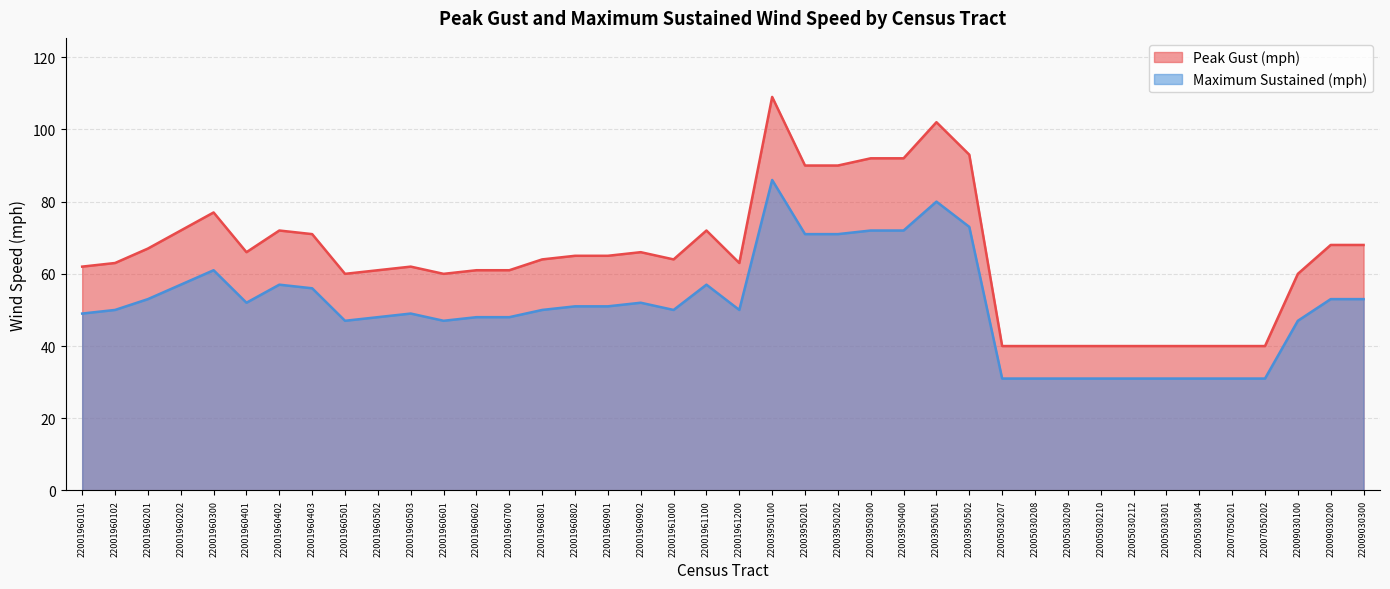

Where does the Maximum Sustained (mph) series first go above 50?

22001960201